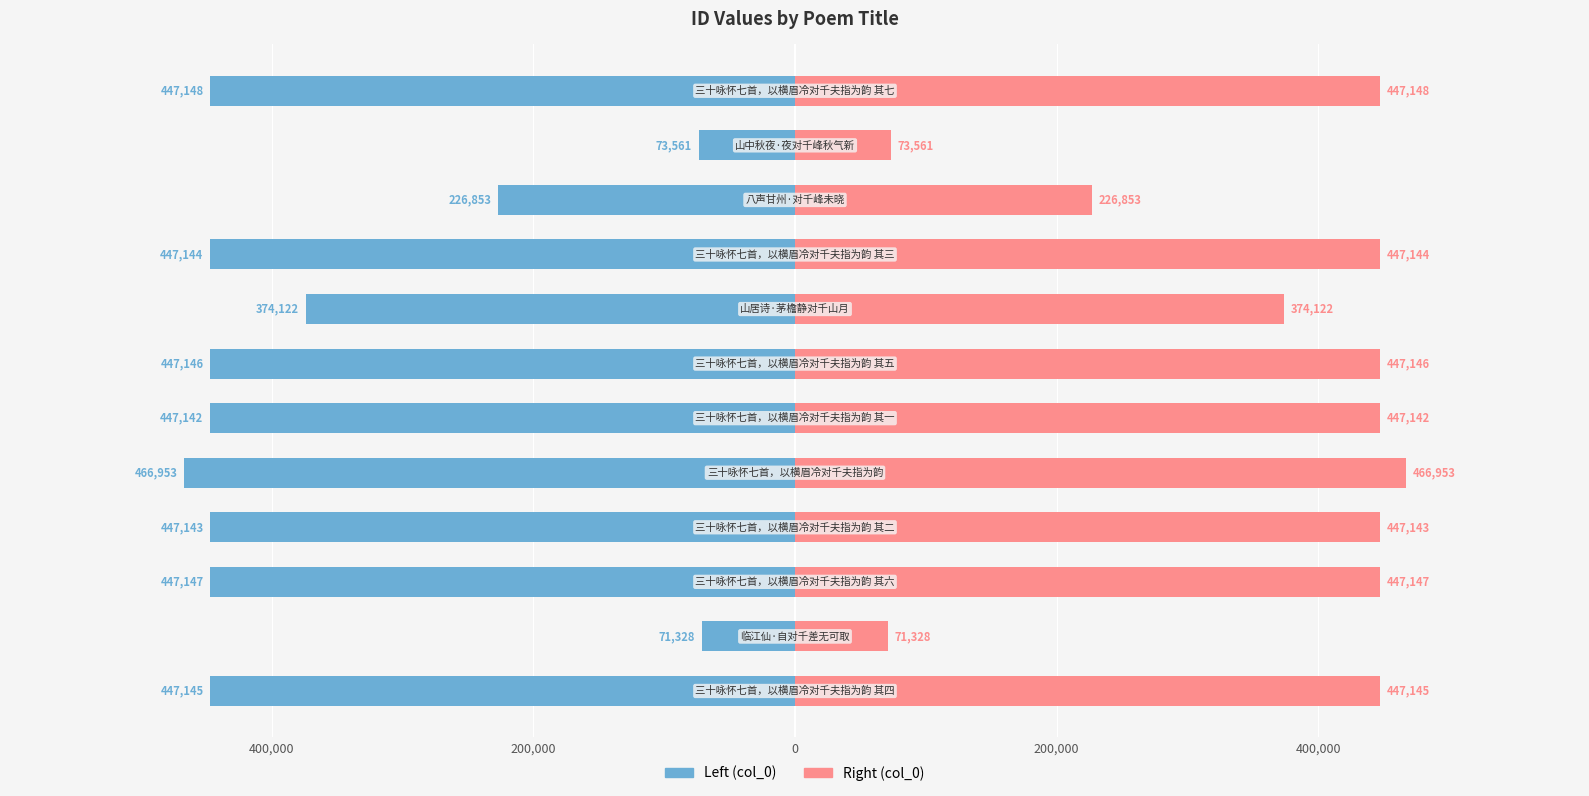

What is the difference between the maximum and minimum values in the col_0 (left) series?

395625